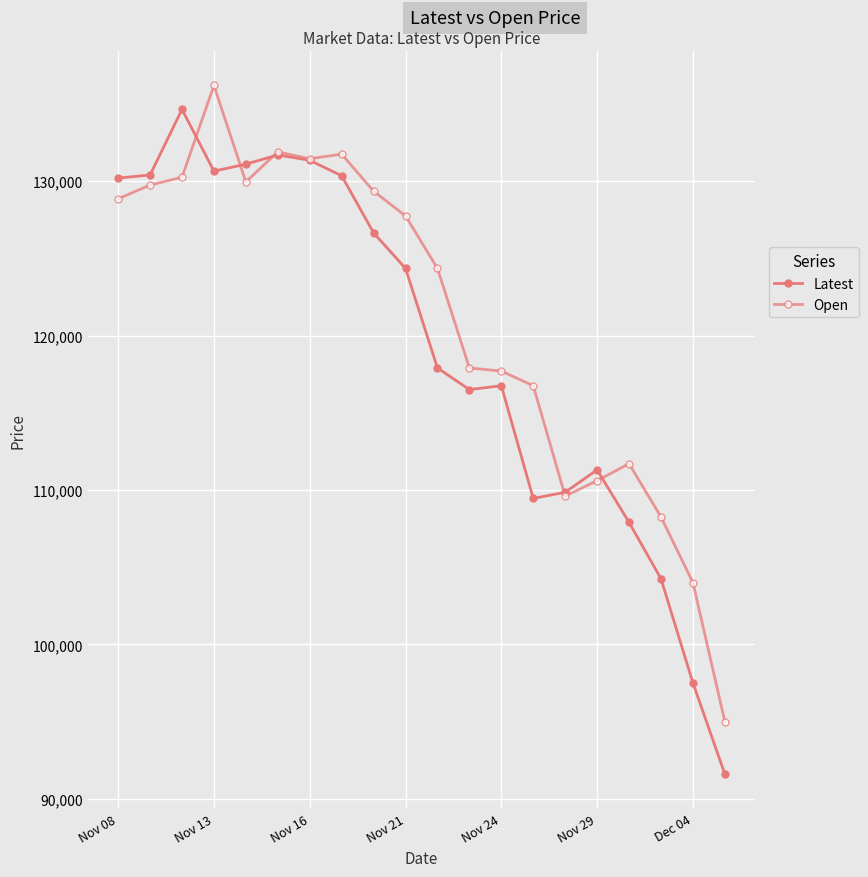

Where is Latest nearest to the value 113125?

Nov 29